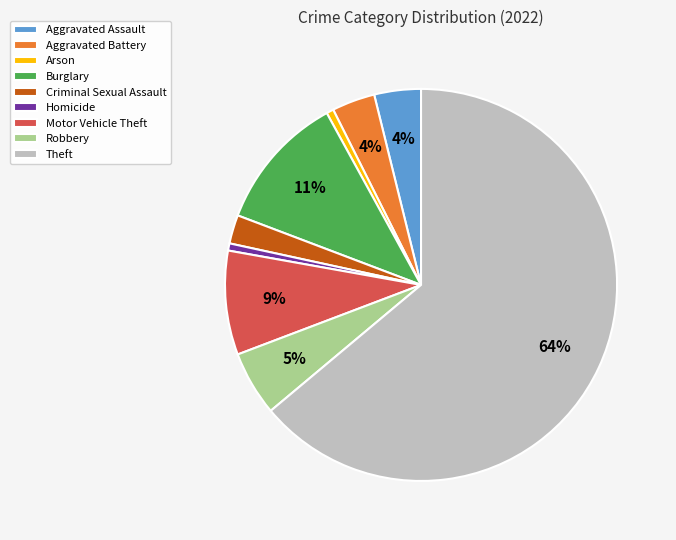

To the nearest percent, what percentage of the pie is Arson?

1%